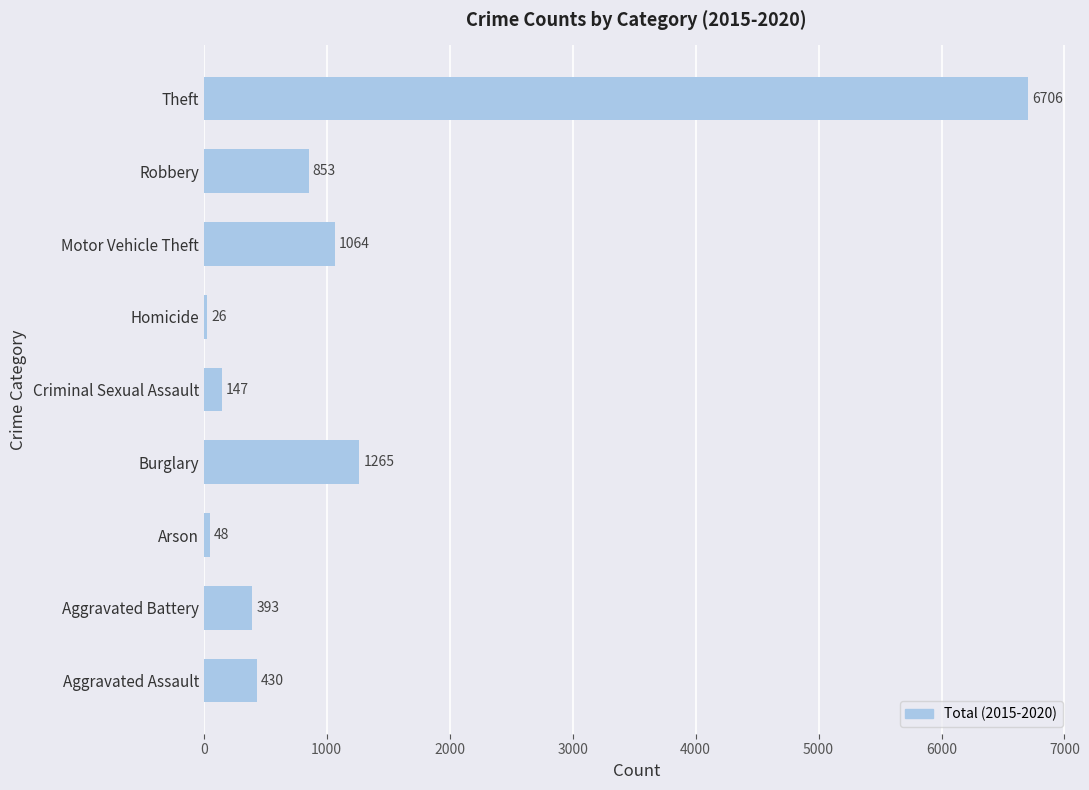

What is the sum of the values at Homicide and Burglary?

1291